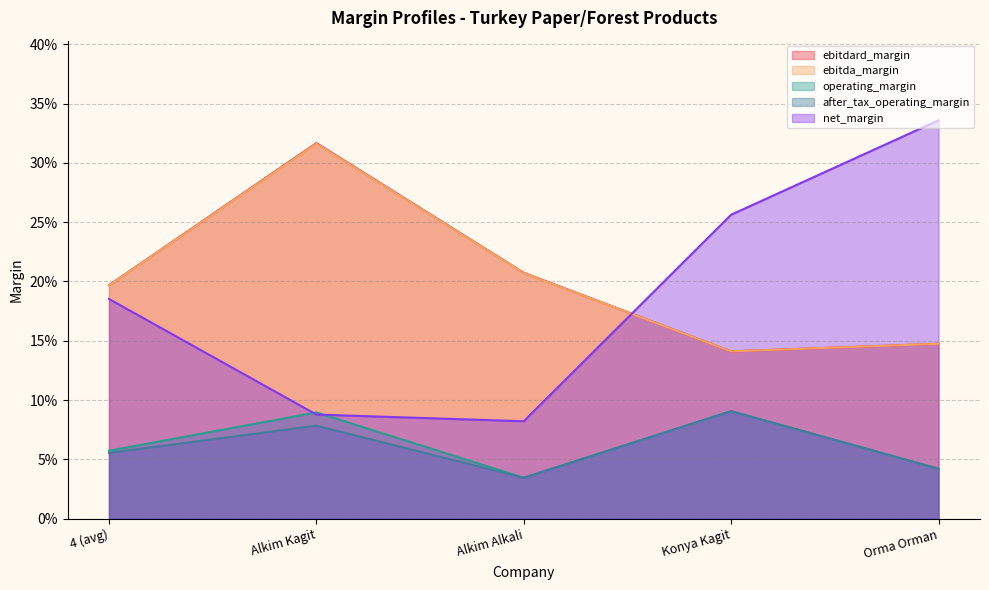

What is the value of the net_margin point at the 4th from the left?

0.3